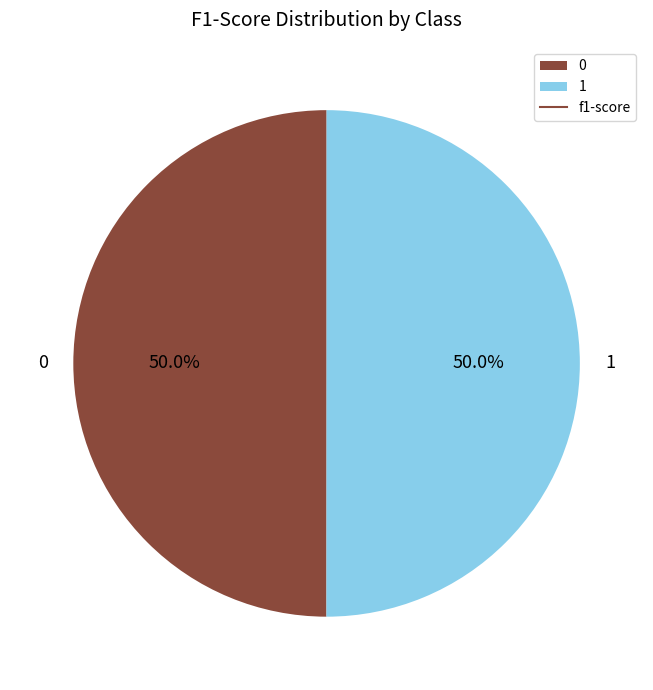

Do 1 and 0 together represent more than half of the pie?

Yes